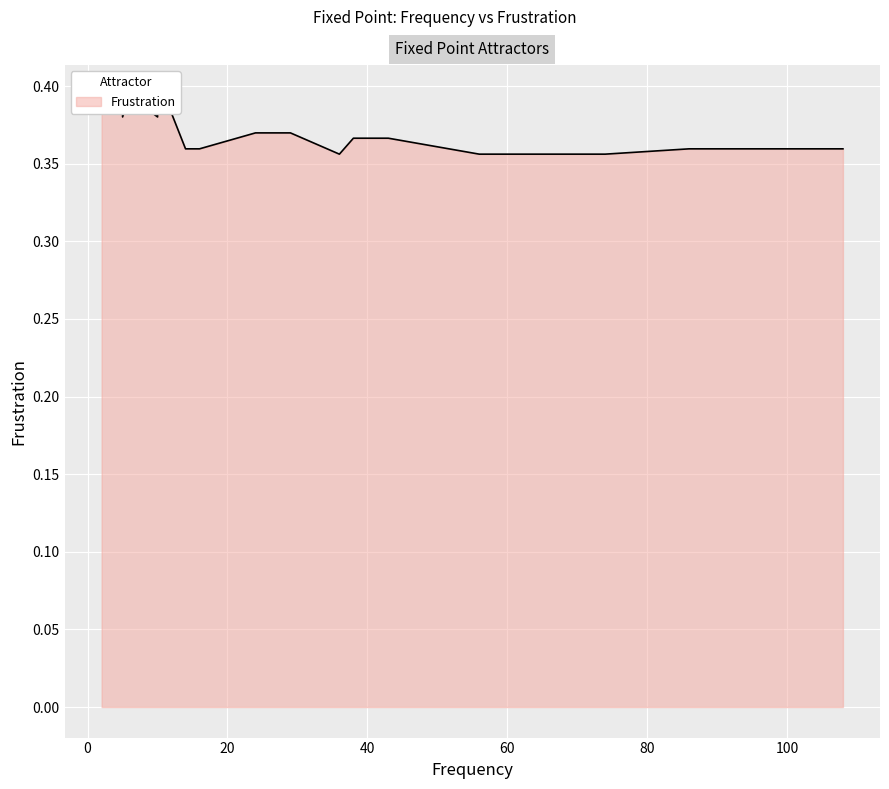

What value does the data have at 5?

0.4